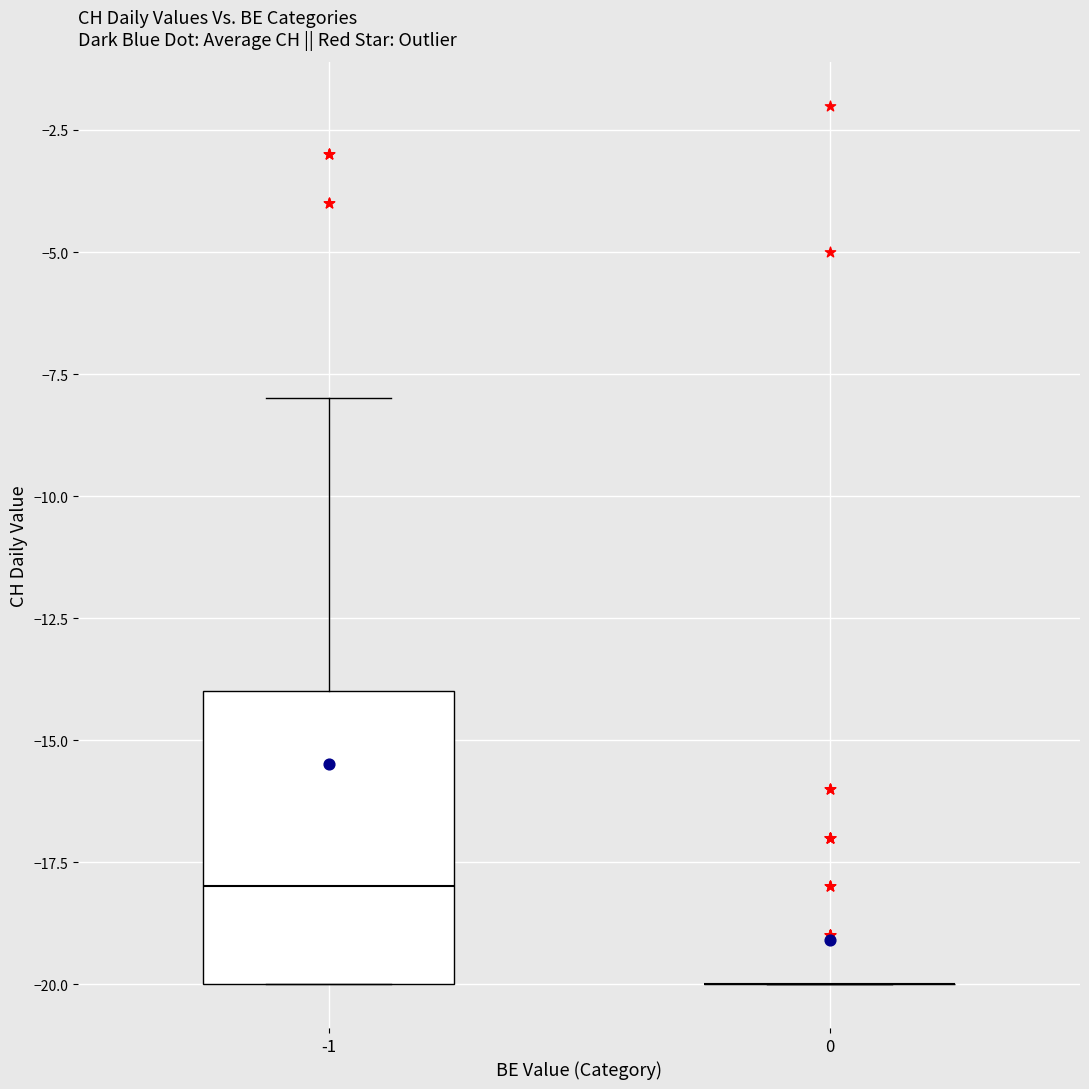

Reading left to right, transcribe this box plot: for each box, give where its median line is, the range the box spans, and where its two whiskers end, as read against the y-axis. The values are not printed on the chart, so give them approximately, as read against the axis.

-1: median -18, box -20 to -14, whiskers -20 to -8
0: box collapsed to a line at -20, whiskers -20 to -20